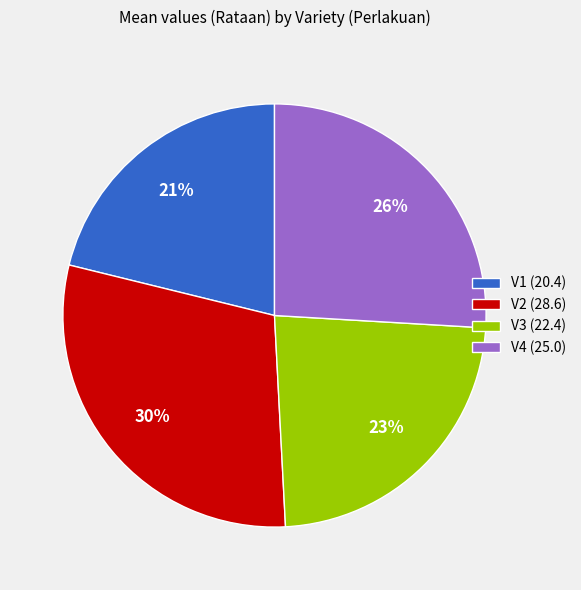

To the nearest percent, what portion does V4 represent?

26%